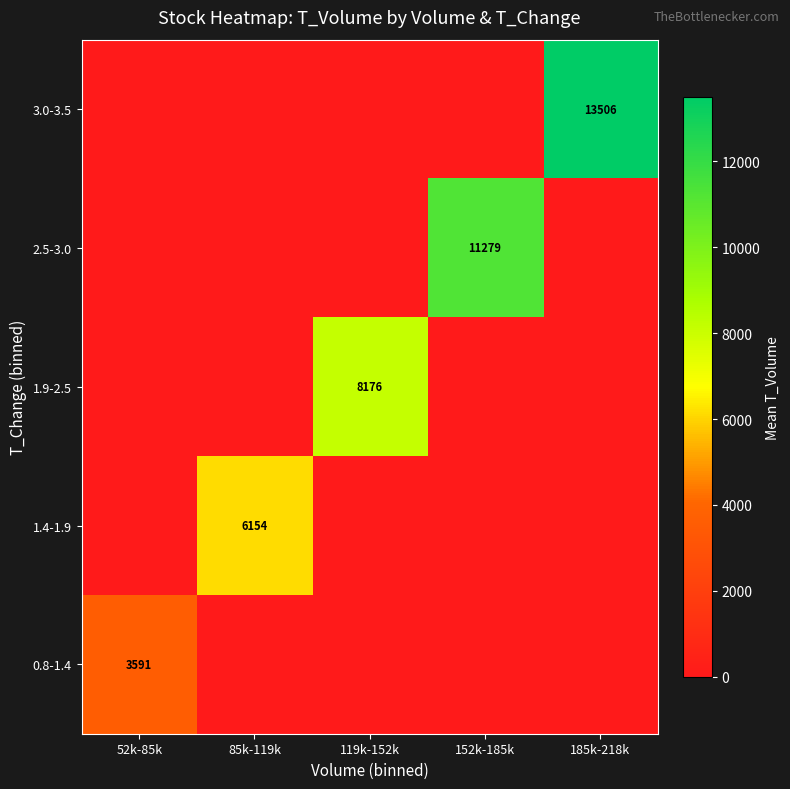

True or false: 3.0-3.5 has a value of 13506 at 185k-218k.

True